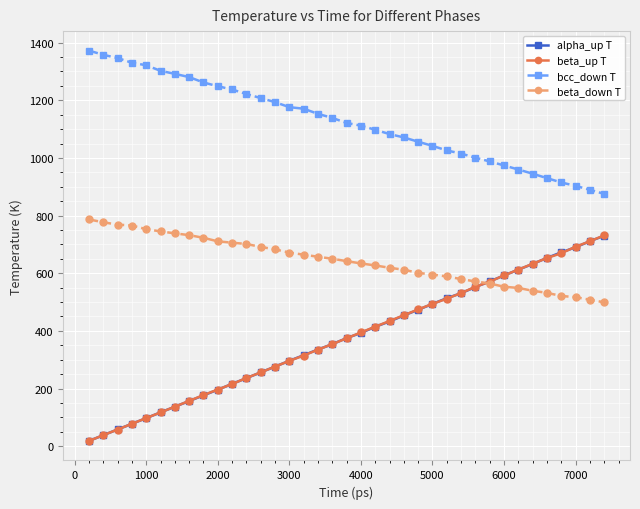

What is the highest value of the beta_up T series?

731.5